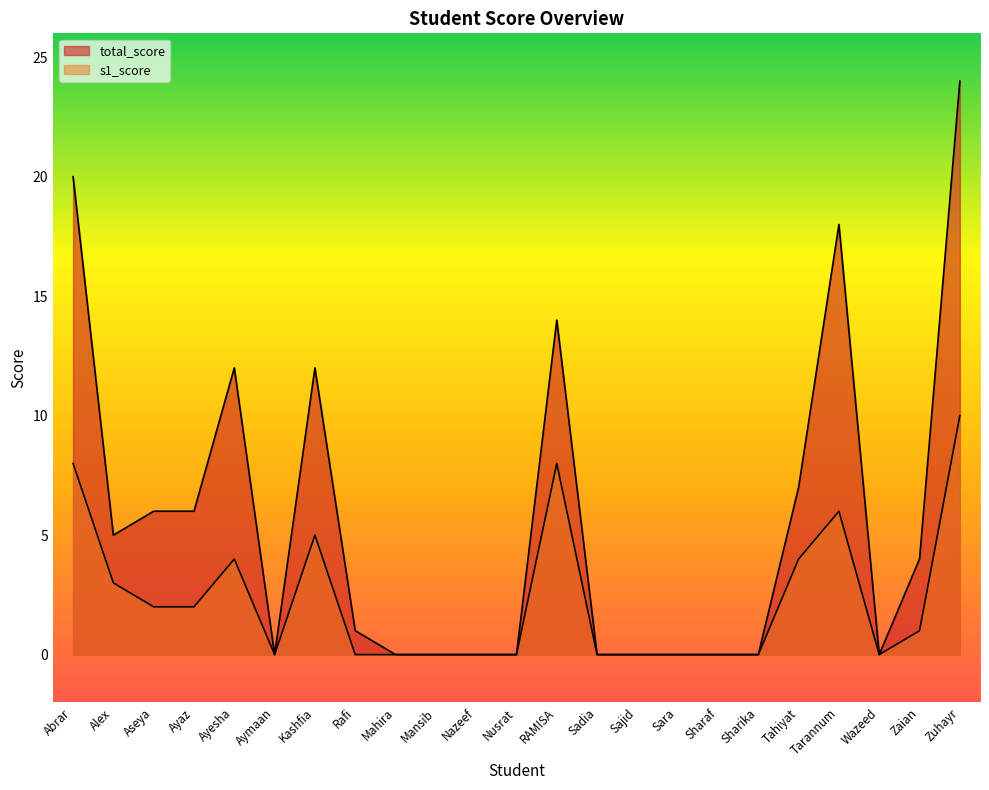

True or false: s1_score and total_score cross at least once.

False